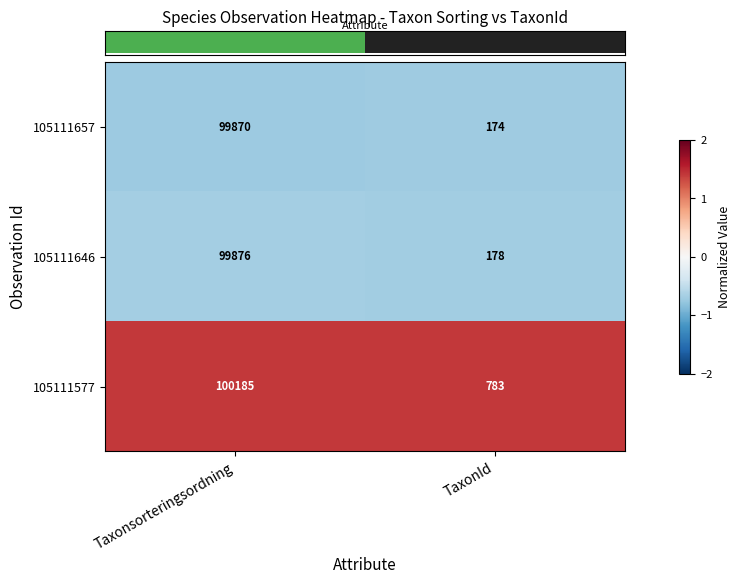

What is the smallest value displayed?

174